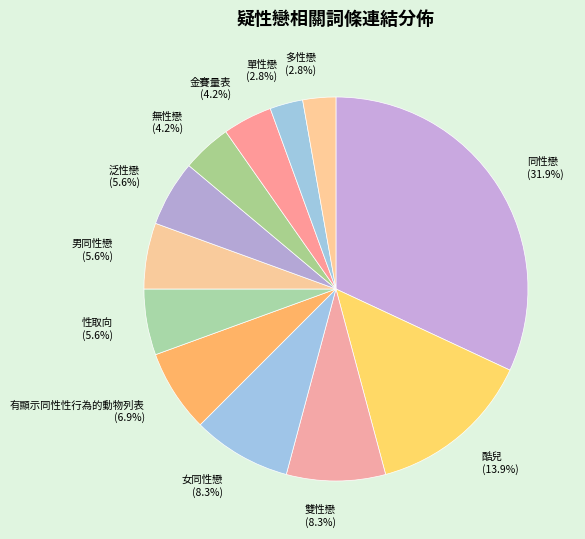

Between 雙性戀 (8.3%) and 同性戀 (31.9%), which is larger?

同性戀 (31.9%)